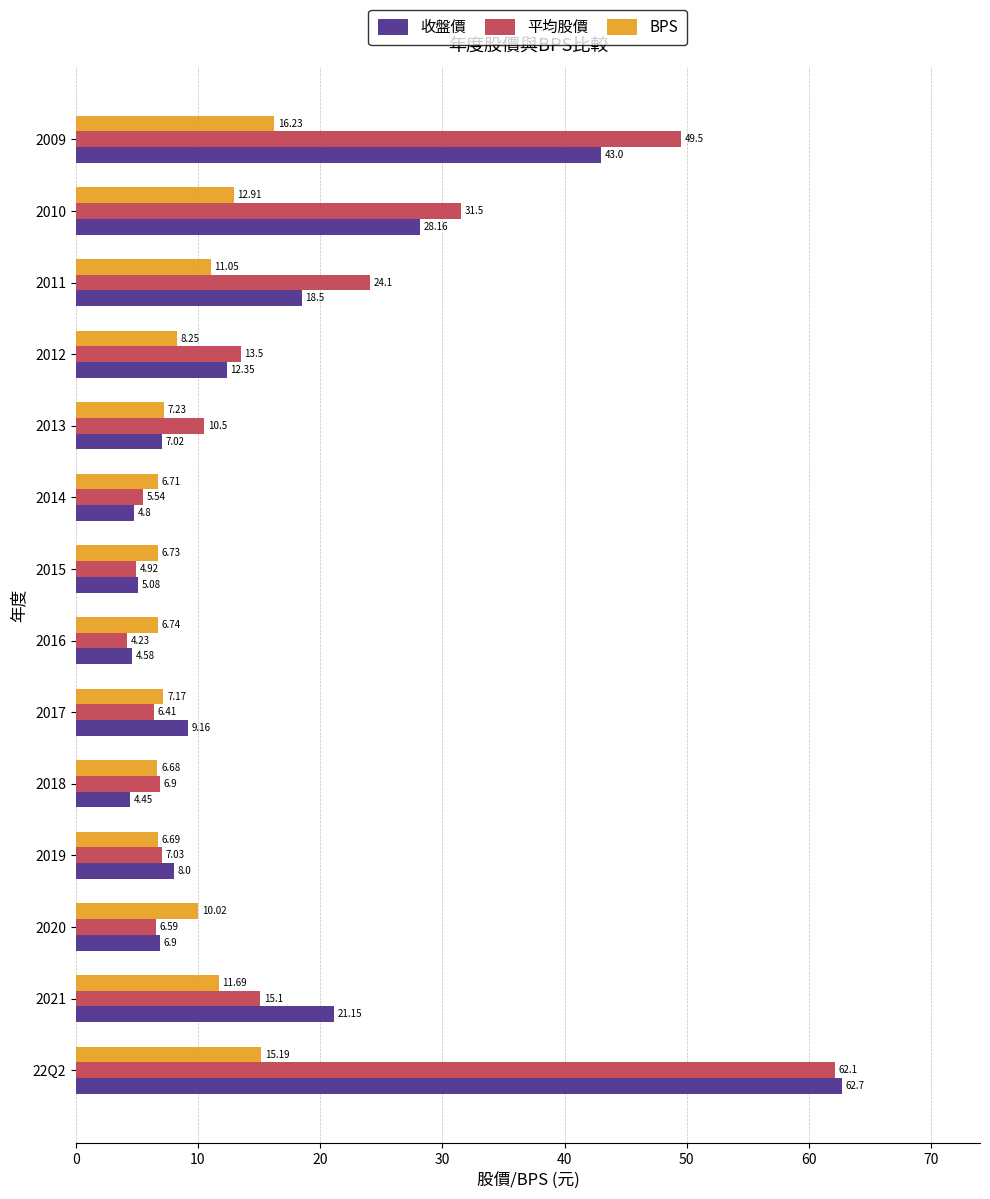

What is the difference between the second highest and second lowest values in the 收盤價 series?

38.4